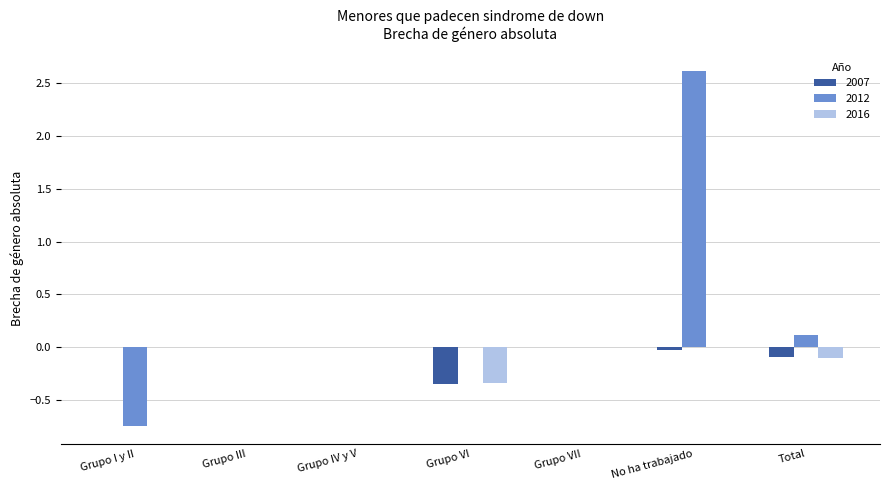

What is the maximum value shown in the chart?

2.6